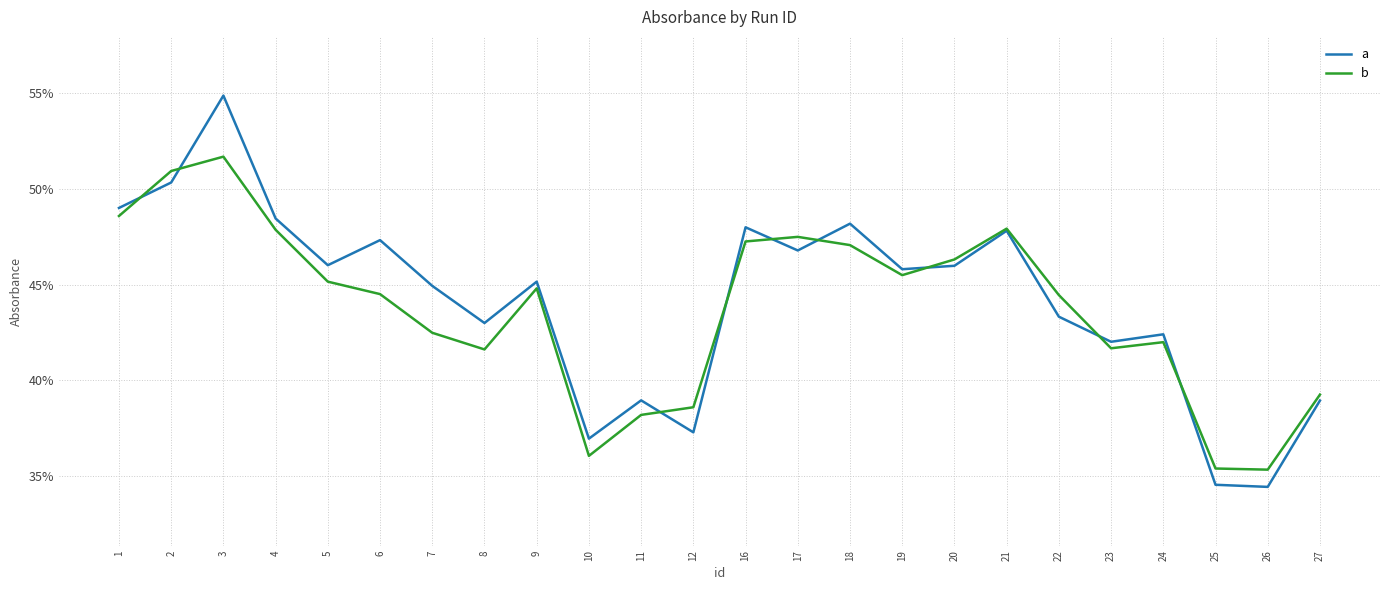

The value of a at 8 is 0.8. True or false?

False